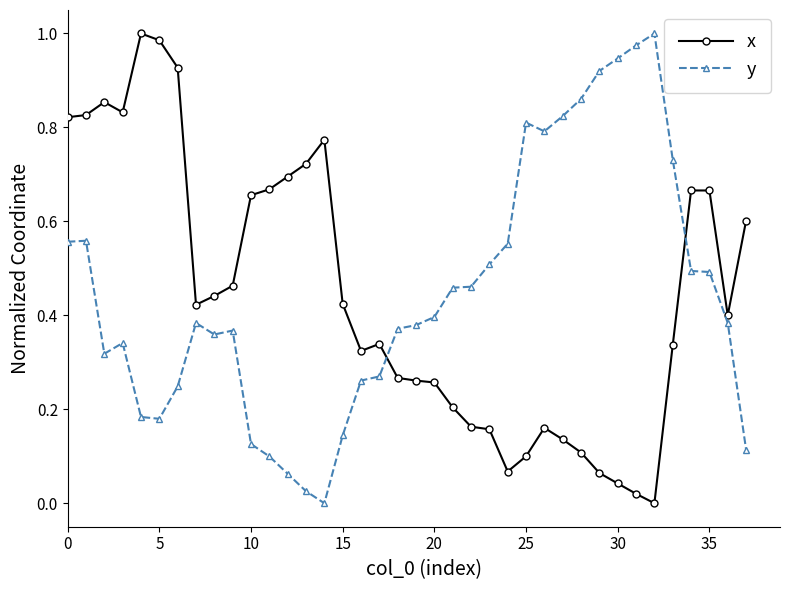

True or false: y and x cross at least once.

True